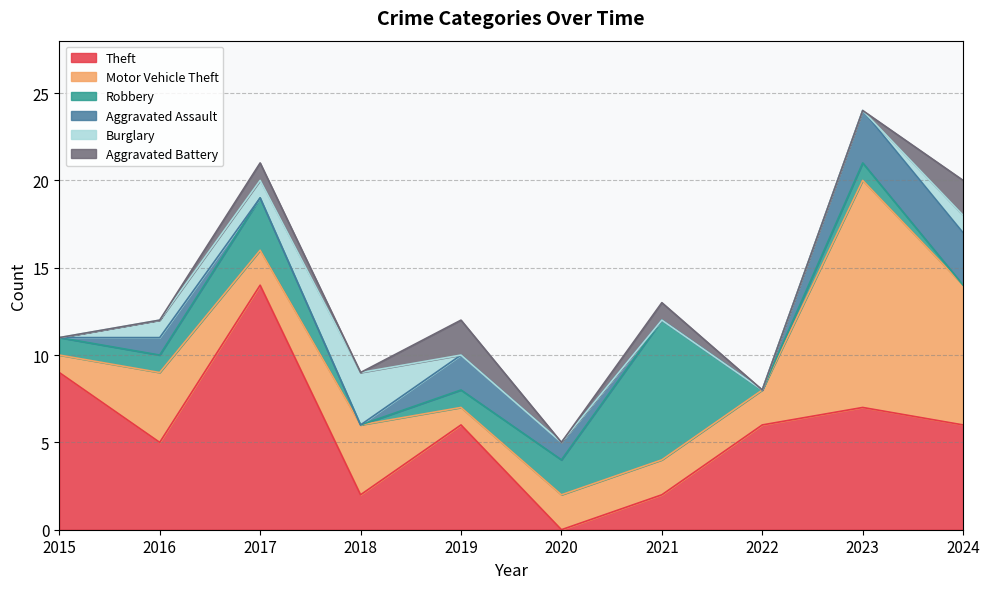

True or false: Robbery has a value of 0 at 2024.

True